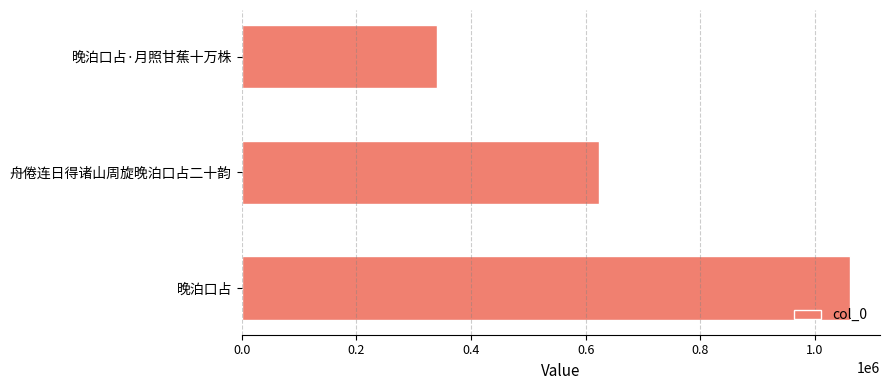

Count the values in the range 340855 to 1060572.

3